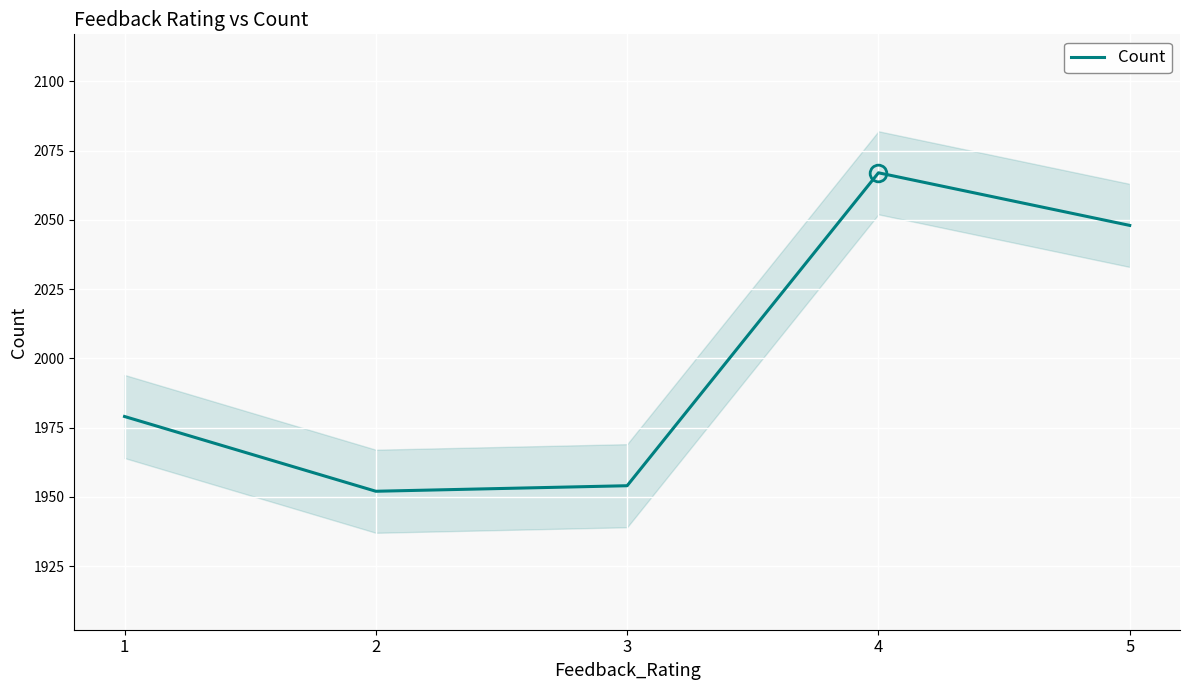

How many data points are less than 1979?

2